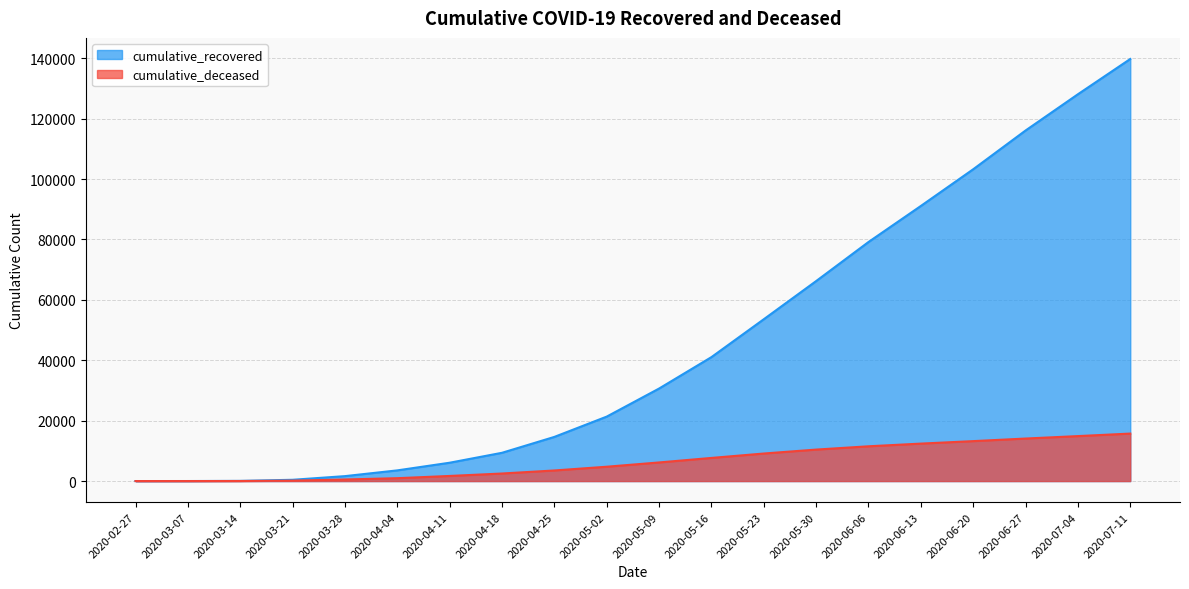

How many values in cumulative_deceased are above zero?

19